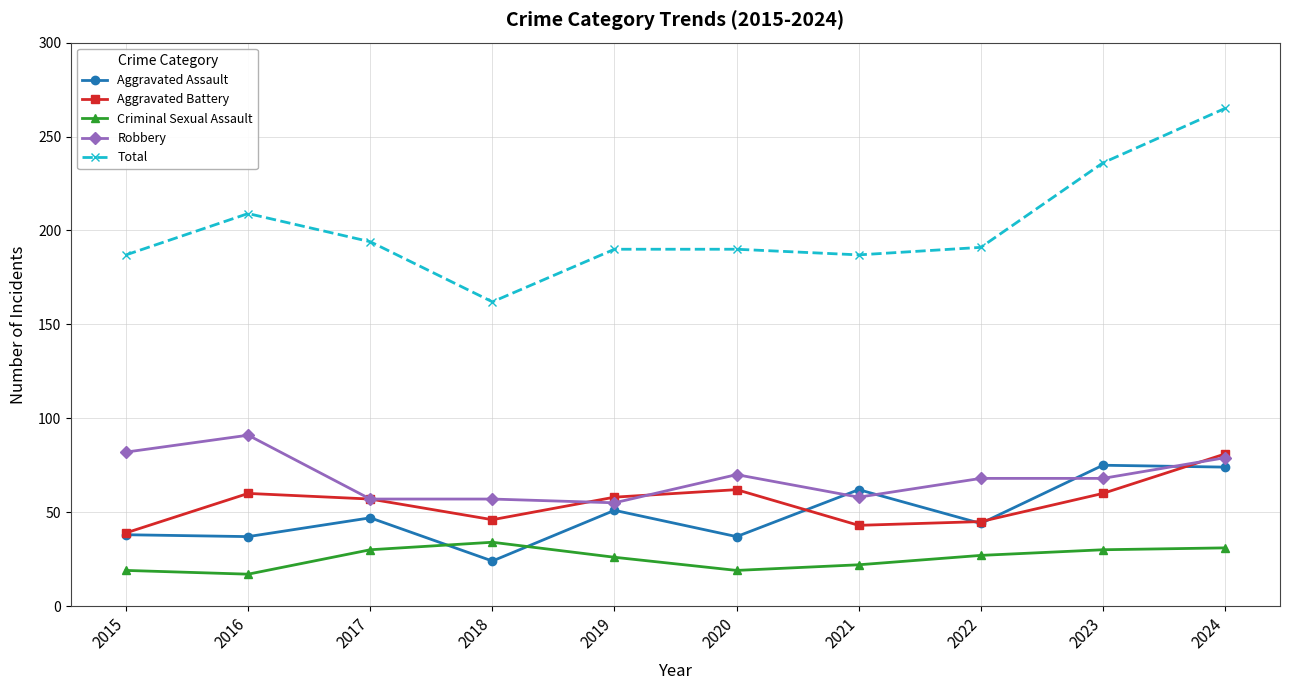

True or false: Aggravated Assault has more than 1 points higher than both neighbors.

True